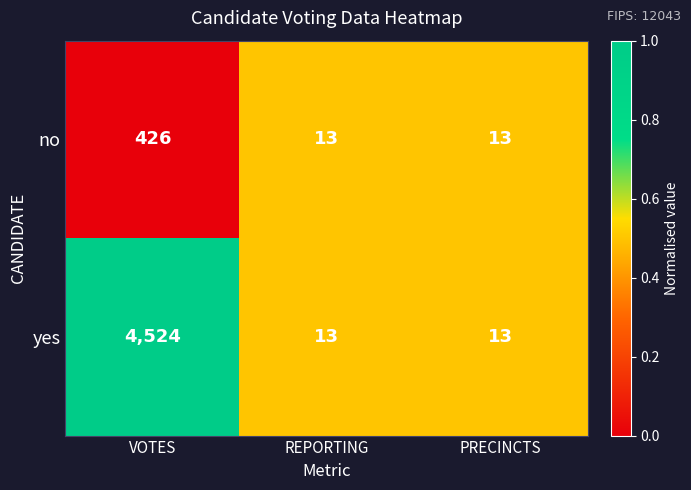

Reading left to right, what are all the values shown in this chart?

no: 426	13	13
yes: 4524	13	13